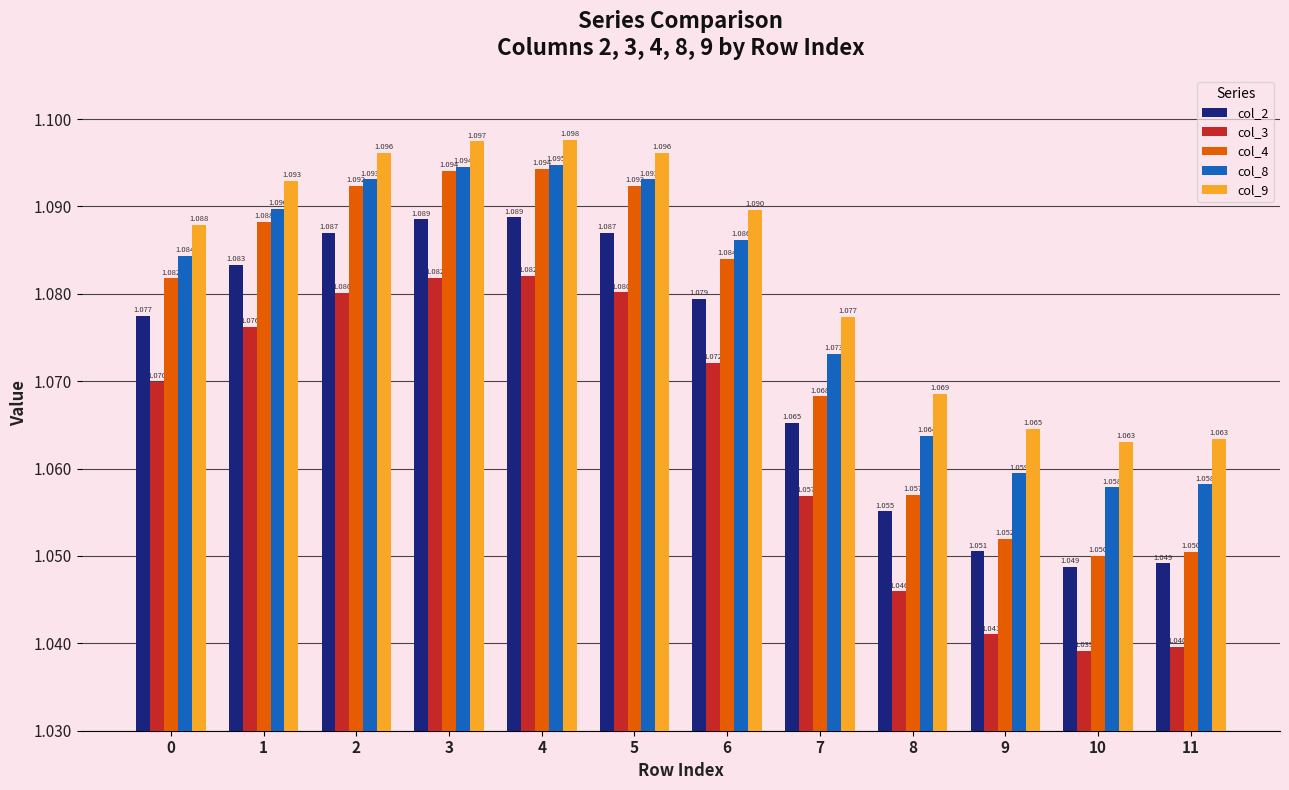

At 10, list the series in order from smallest to largest.

col_3, col_2, col_4, col_8, col_9